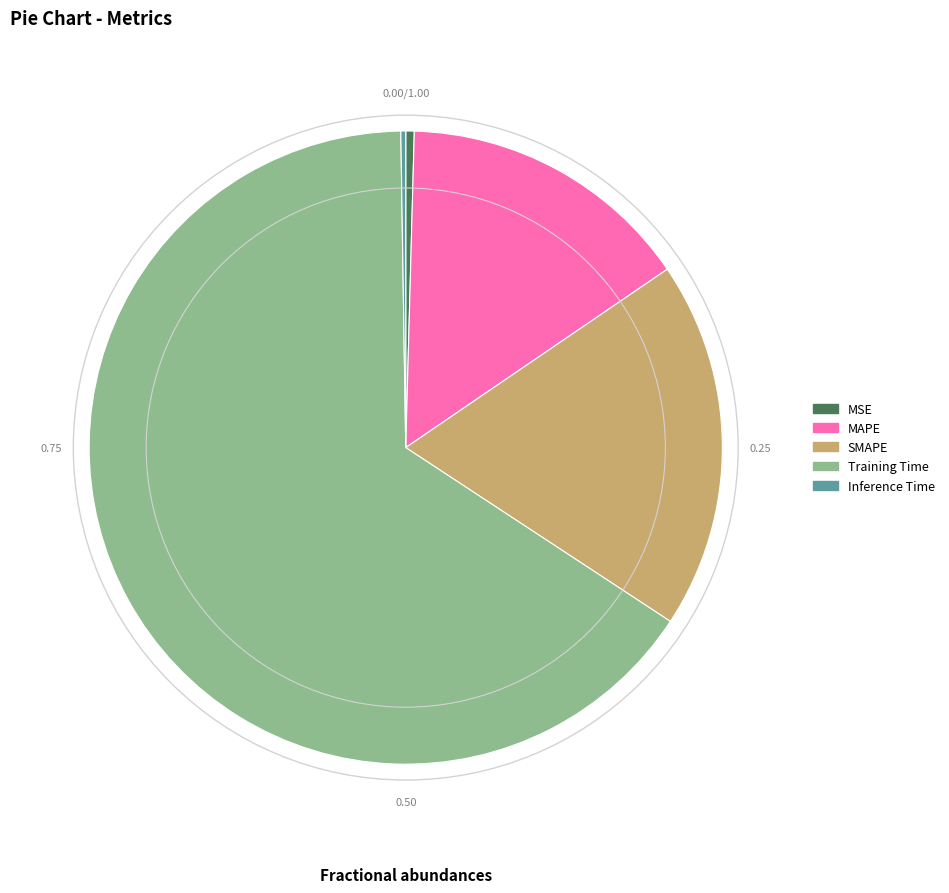

Which slice is the largest?

Training Time